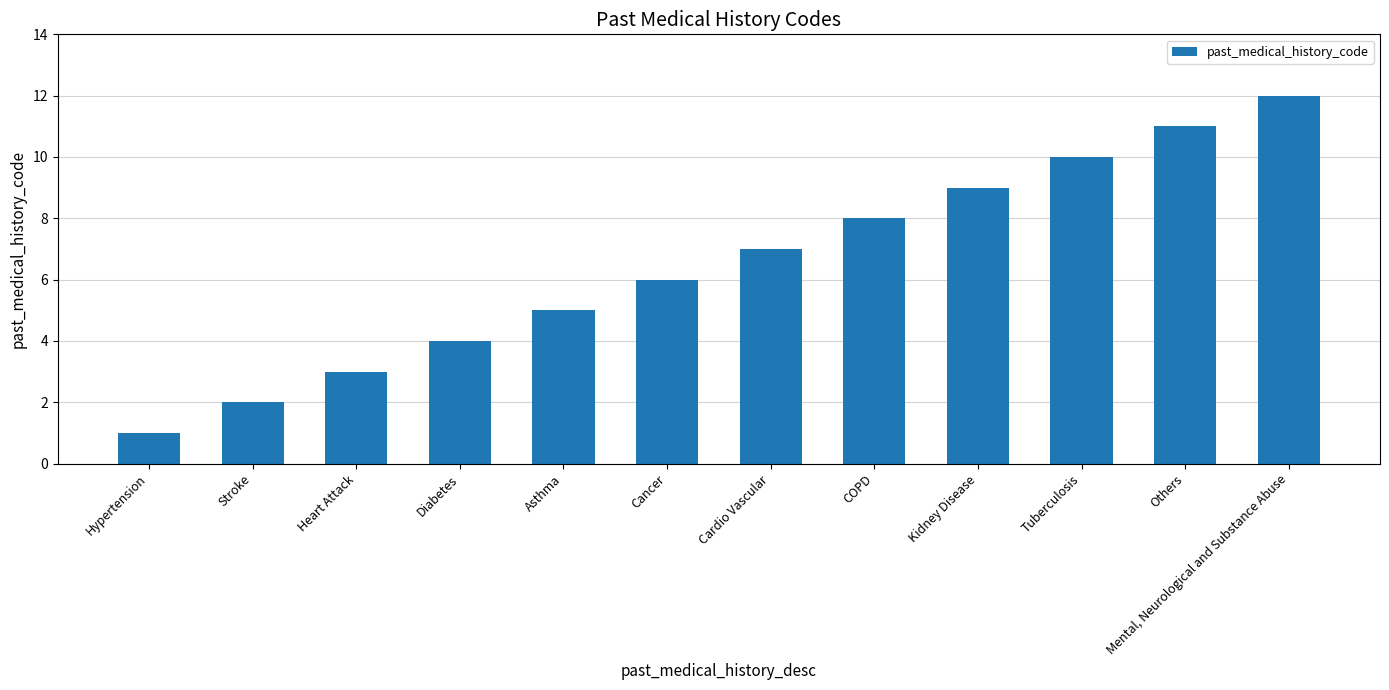

What is the difference between the values at Cardio Vascular and Heart Attack?

4